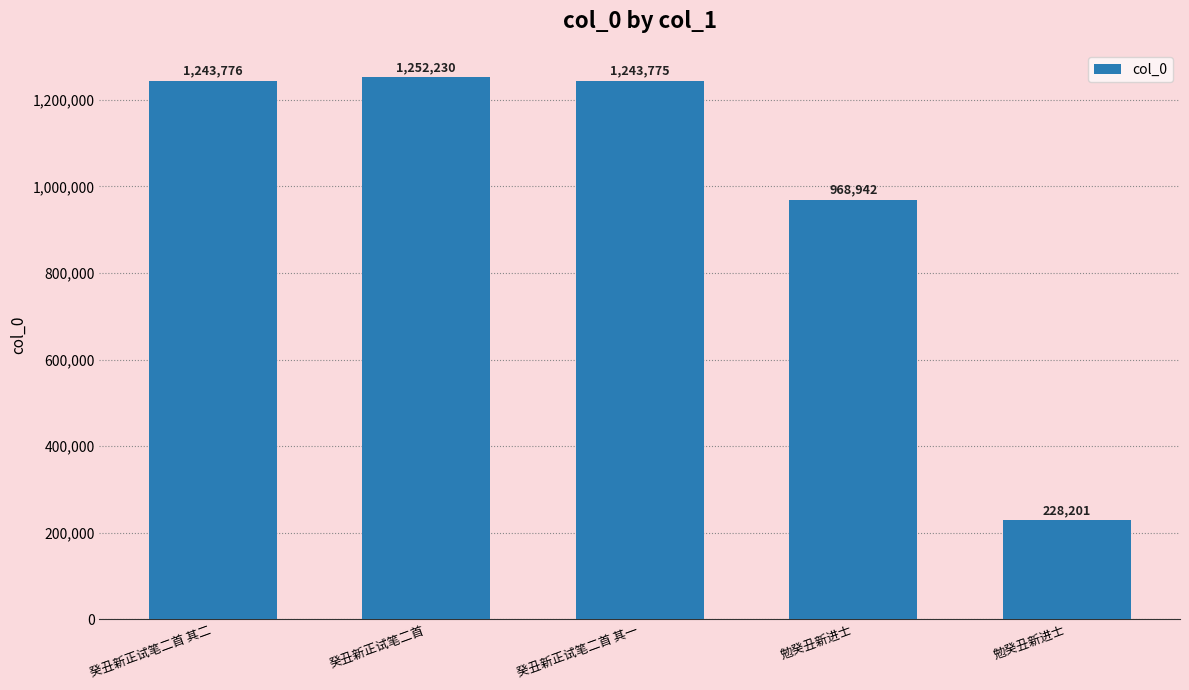

Which category has the lowest value across all series?

勉癸丑新进士